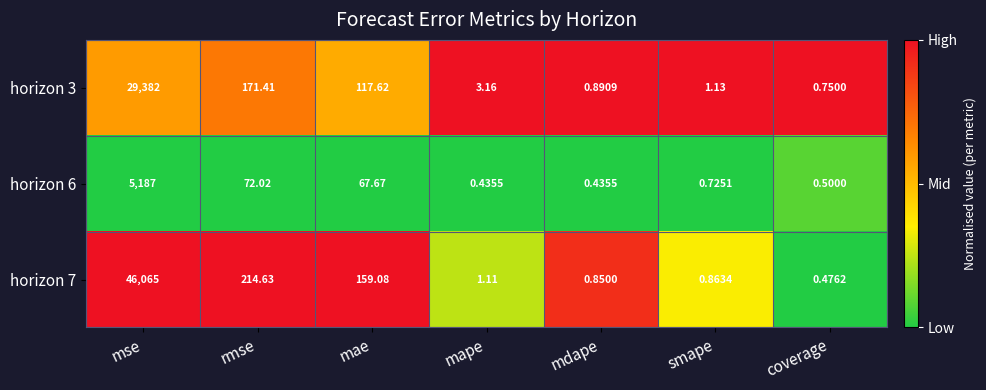

Between mae and mape, which series saw the biggest shift?

horizon 7